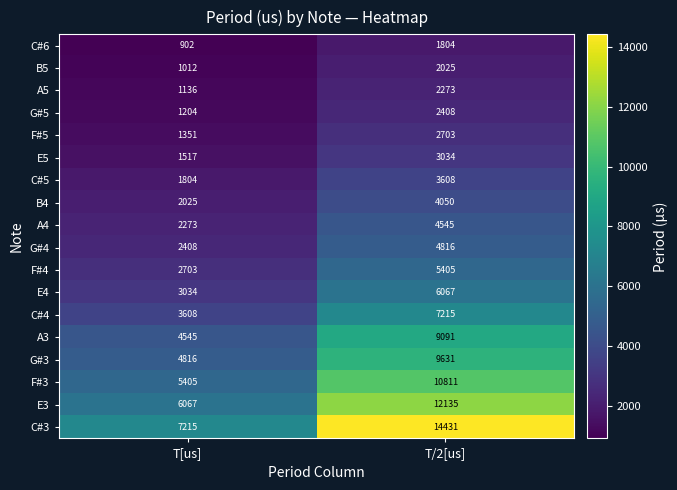

What is the sum of the C#3 values at T/2[us] and T[us]?

21646